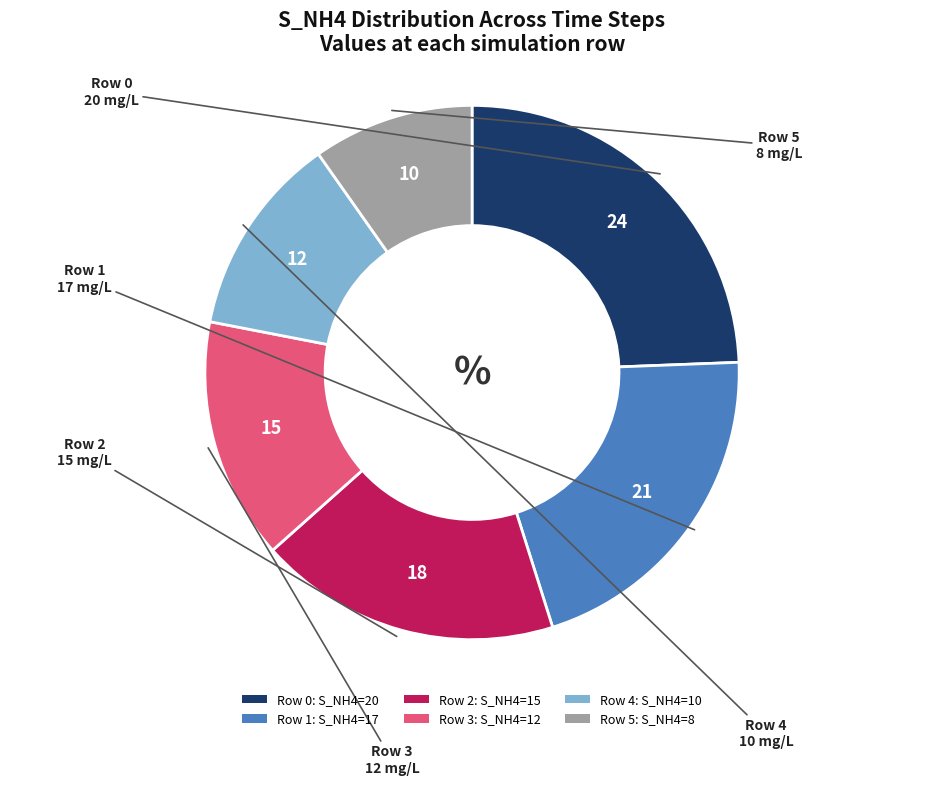

Do Row 4: S_NH4=10 and Row 3: S_NH4=12 together represent more than half of the pie?

No